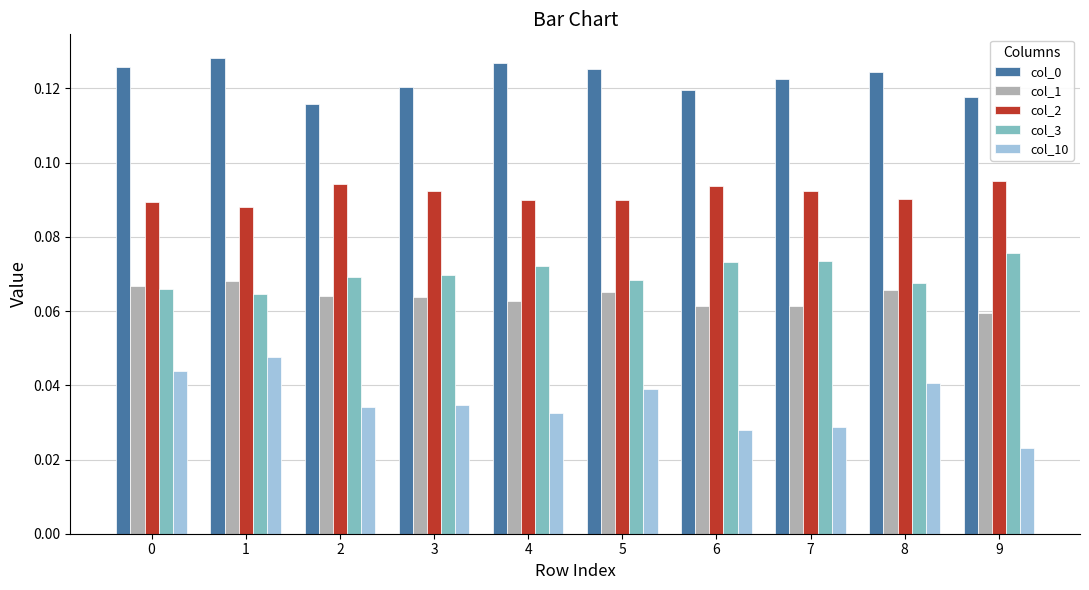

At which label does col_10 reach its minimum?

9